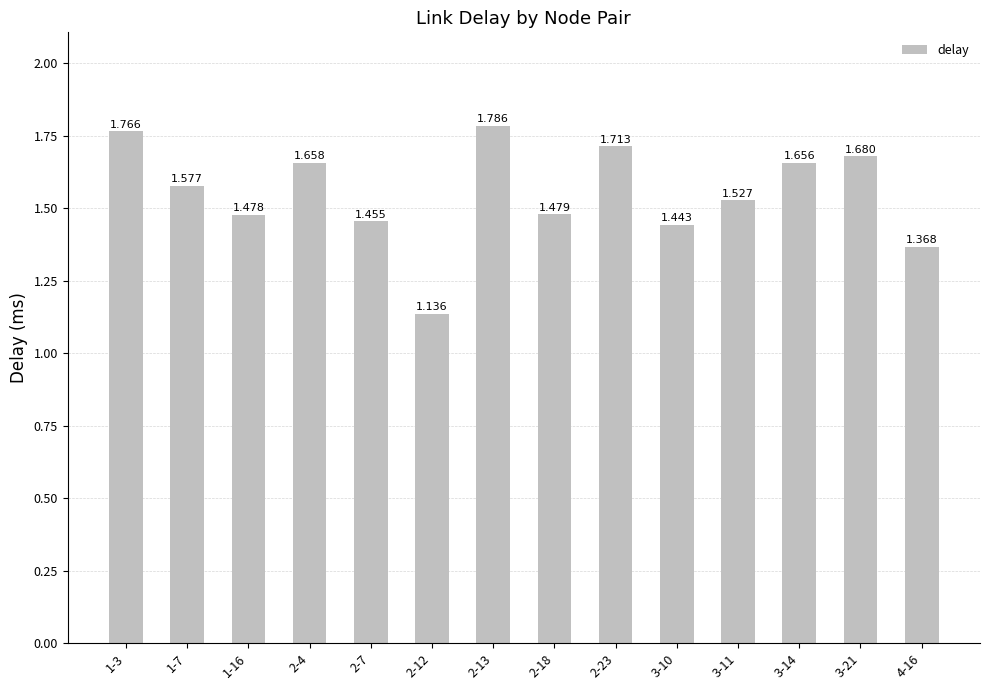

What is the label of the 13th bar from the right?

1-7